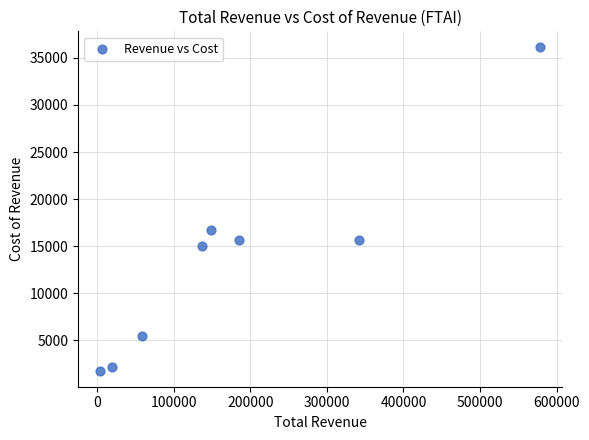

What Y value in the scatter plot is closest to 18950?

16700